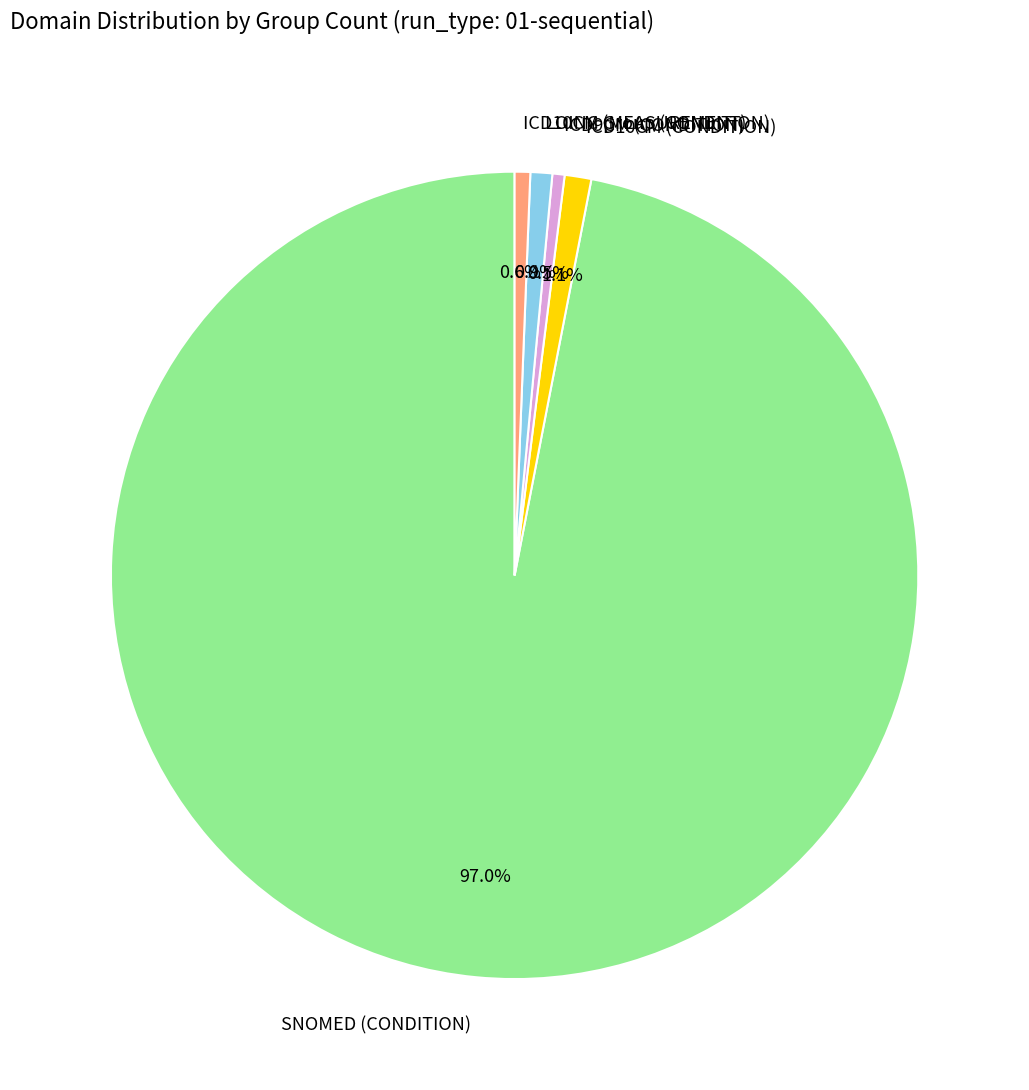

Which slice represents more than half of the pie?

SNOMED (CONDITION)